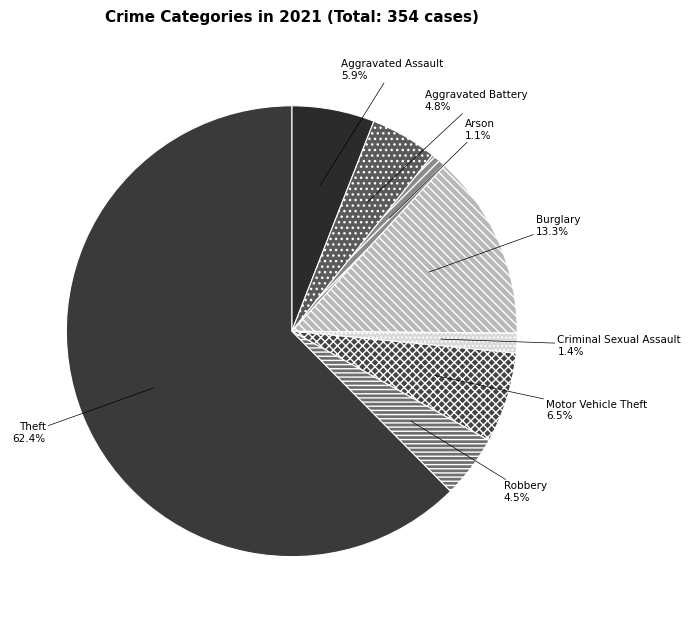

Count the number of slices in the pie.

8